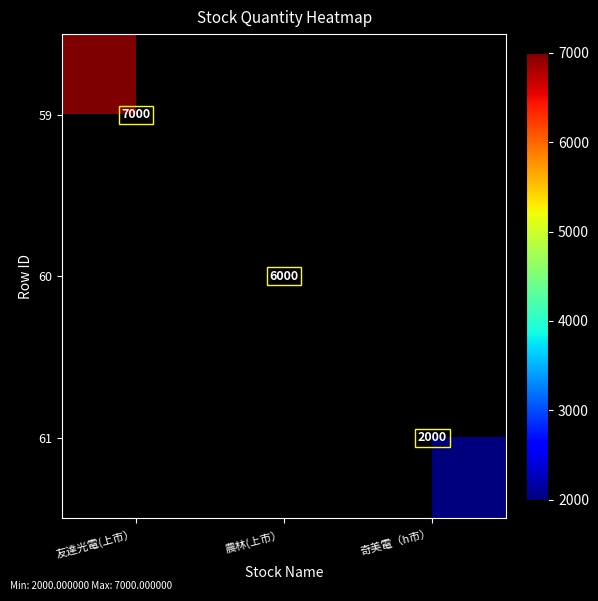

Is it true that 60 equals 3026 at 農林(上市）?

False